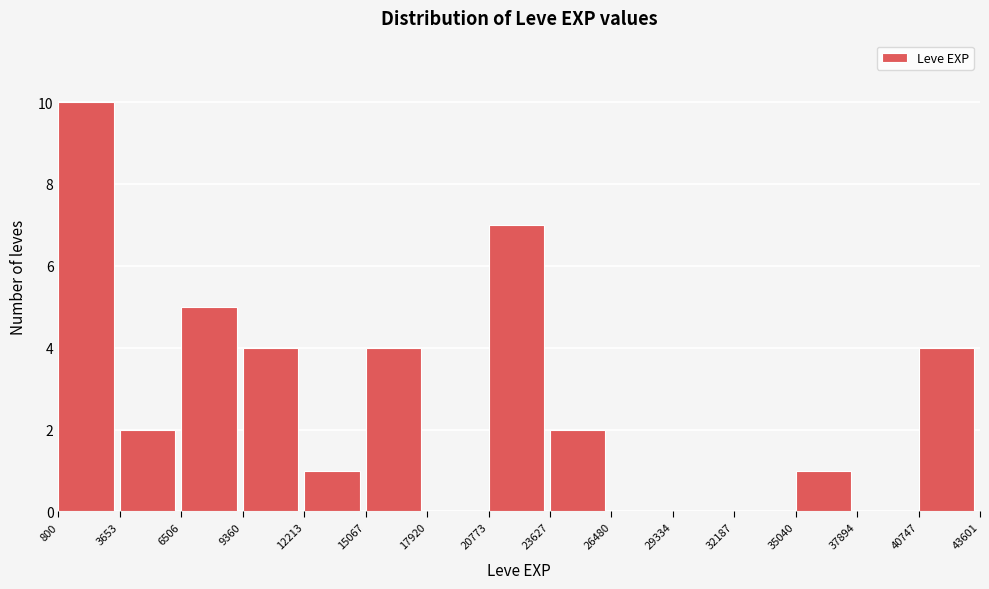

Reading left to right, transcribe this chart: for each bar, give the range it covers on the x-axis and its height. The values are not printed on the chart, so give them approximately, as read against the axis.

800 to 3653: 10
3653 to 6506: 2
6506 to 9360: 5
9360 to 12213: 4
12213 to 15067: 1
15067 to 17920: 4
17920 to 20773: 0
20773 to 23627: 7
23627 to 26480: 2
26480 to 29334: 0
29334 to 32187: 0
32187 to 35040: 0
35040 to 37894: 1
37894 to 40747: 0
40747 to 43601: 4